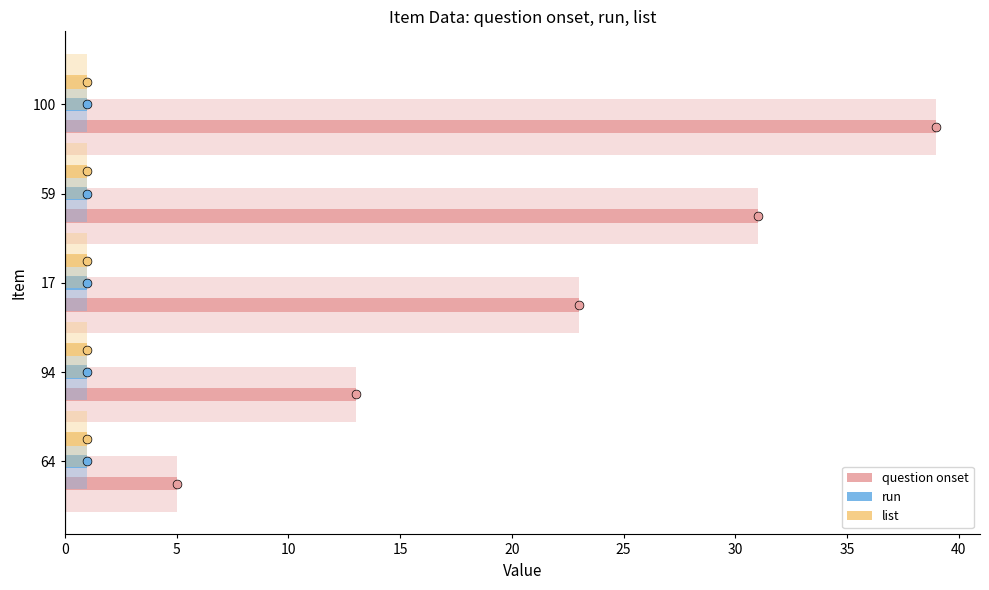

What are all the series names shown in the legend?

question onset, run, list